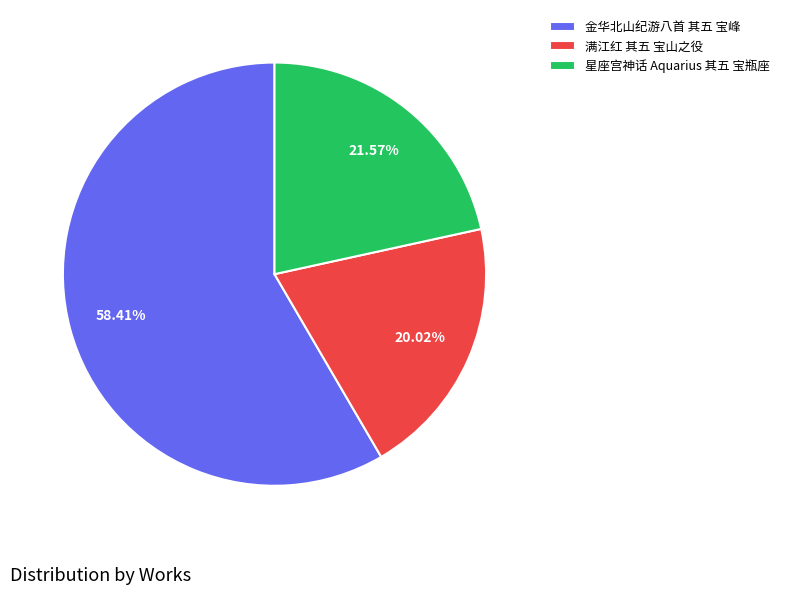

Rank the categories by value from lowest to highest.

满江红 其五 宝山之役, 星座宫神话 Aquarius 其五 宝瓶座, 金华北山纪游八首 其五 宝峰